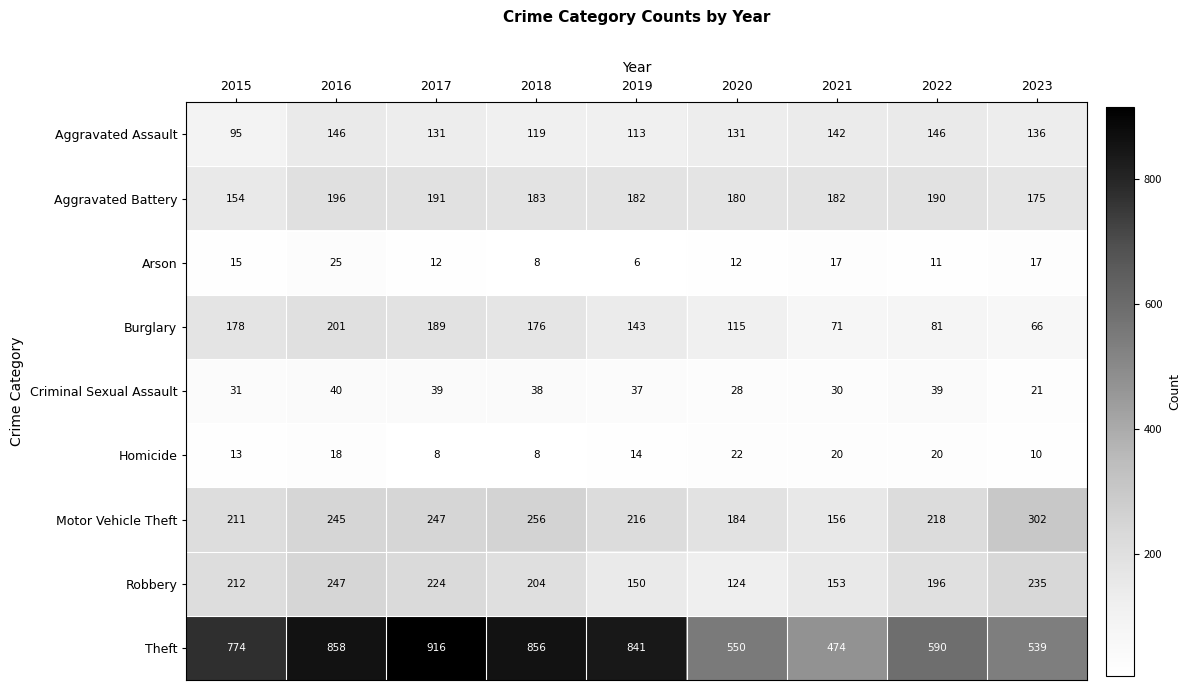

How many data points in Criminal Sexual Assault are less than 37?

4